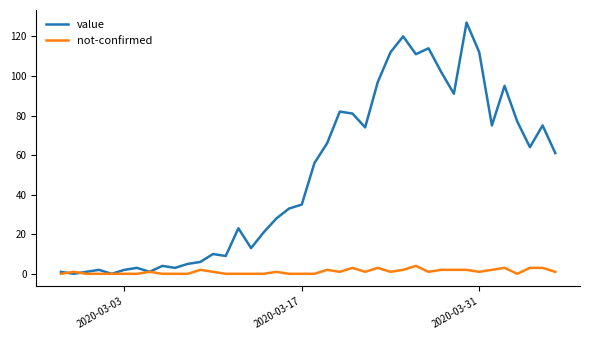

Which series has the largest range (max minus min)?

value